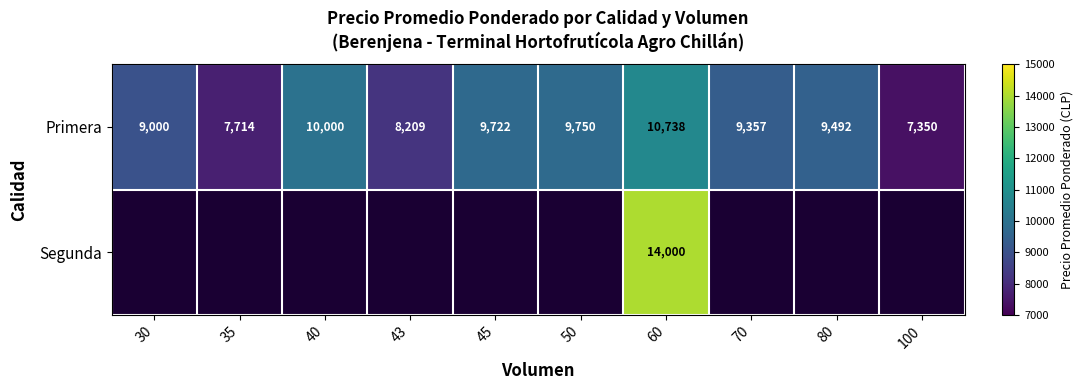

What is the spread (max minus min) of values at 70?

9357